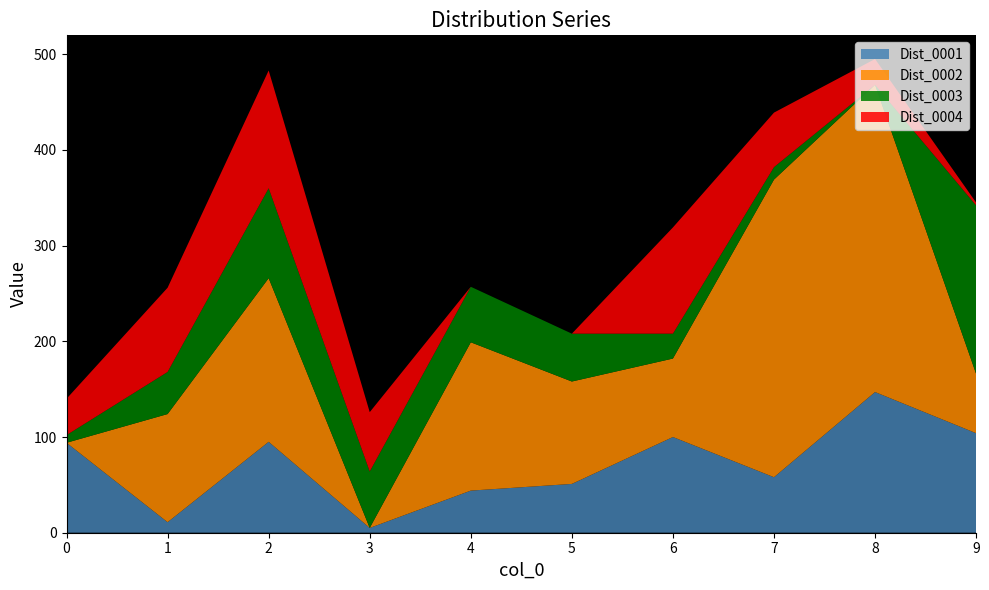

Reading right to left, what are all the values shown in this chart?

Dist_0001: 104	147	58	100	51	44	5	95	11	94
Dist_0002: 62	321	311	82	107	155	0	171	113	0
Dist_0003: 176	0	13	26	50	58	59	94	44	8
Dist_0004: 3	27	57	111	0	0	62	123	88	38